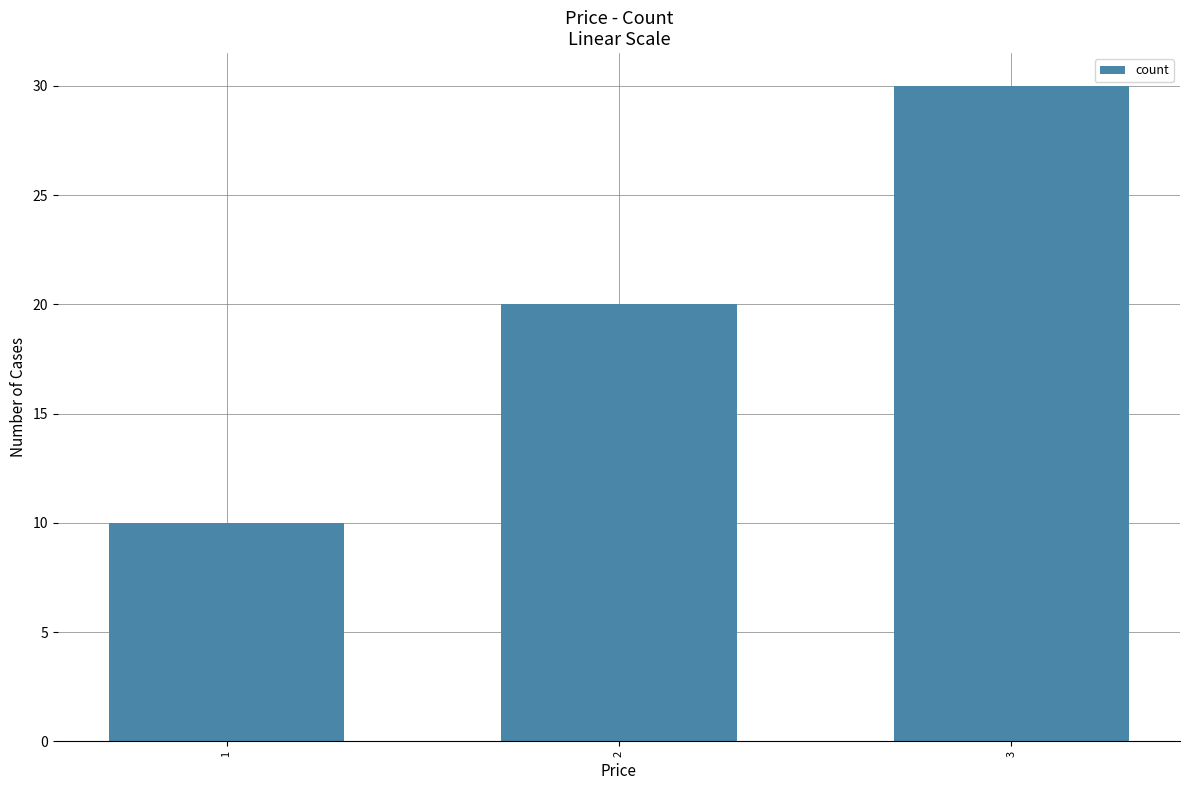

Are the bars grouped side by side (vs. stacked)?

No